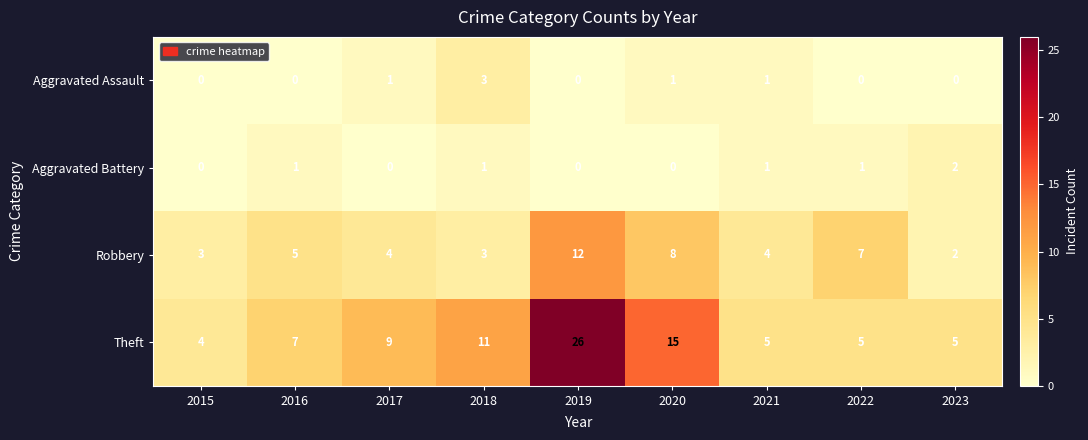

How many distinct data groups are displayed?

4